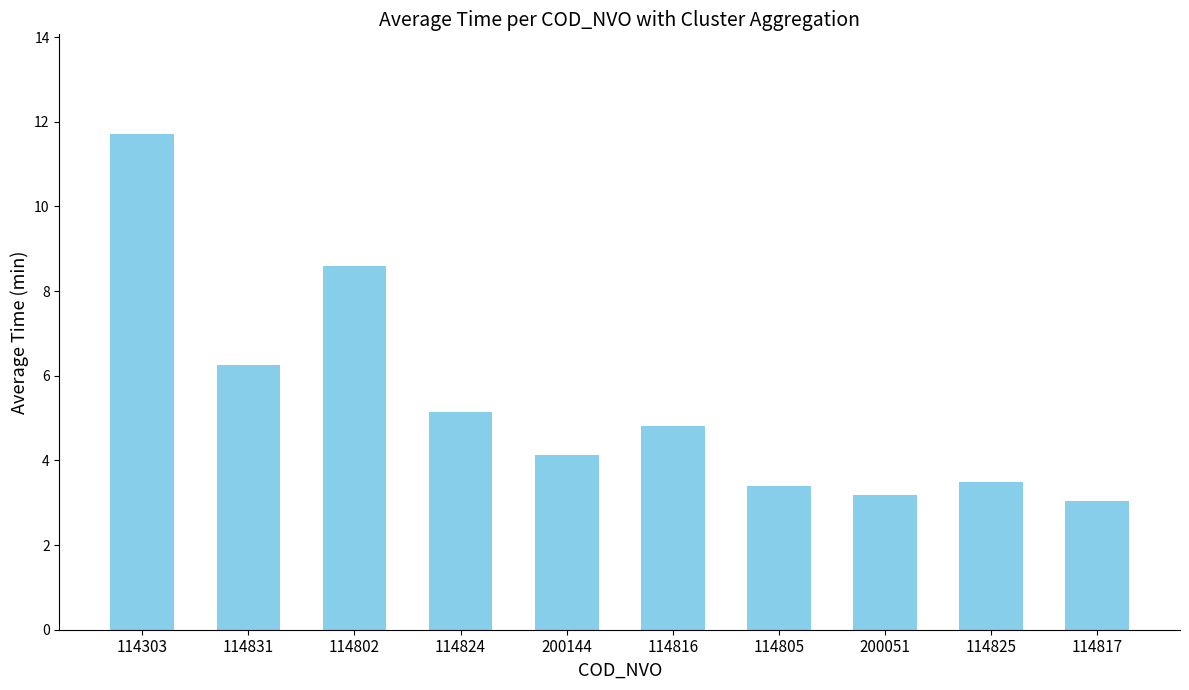

Which label corresponds to the largest value in the chart?

114303